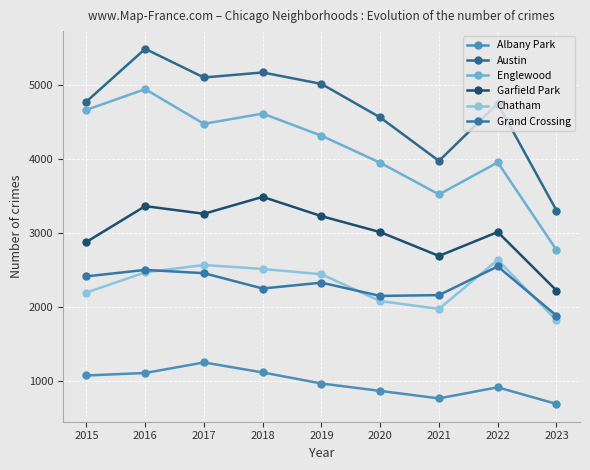

Where does the Englewood series first go above 4310?

2015